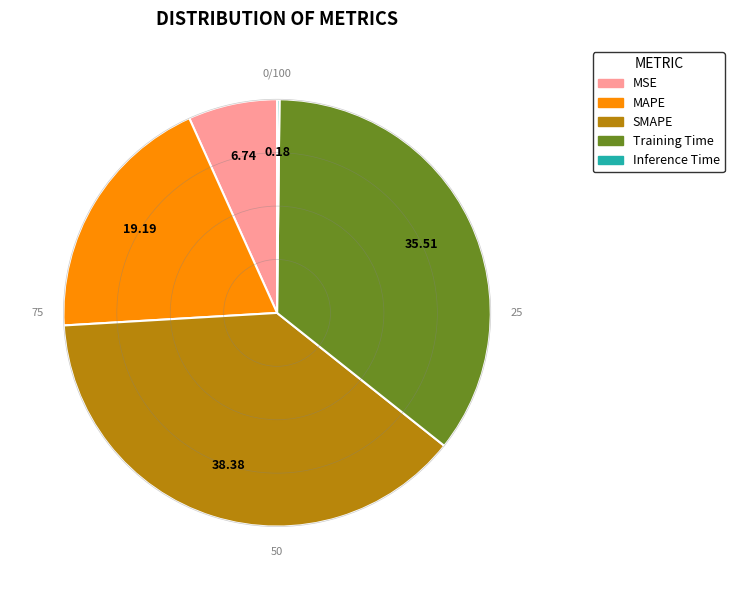

Which slice is the largest?

SMAPE